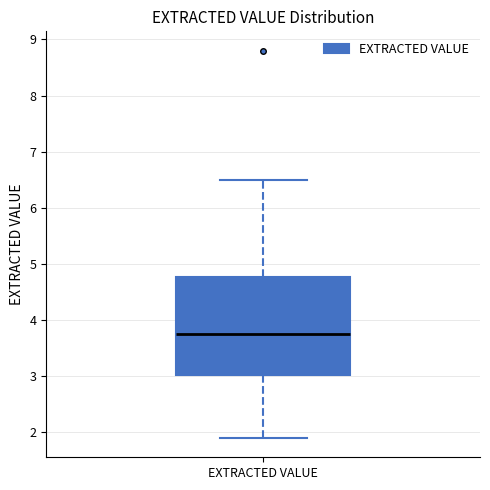

Transcribe this box plot: give where the median line is, the range the box spans, and where the two whiskers end, as read against the y-axis. The values are not printed on the chart, so give them approximately, as read against the axis.

median 3.8, box 3.0 to 4.8, whiskers 1.9 to 6.5